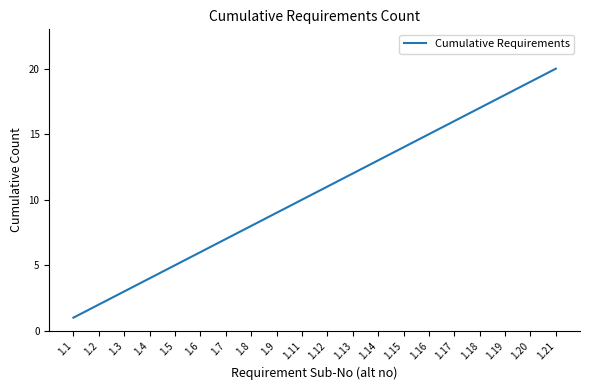

Rank the categories by value from highest to lowest.

1.21, 1.20, 1.19, 1.18, 1.17, 1.16, 1.15, 1.14, 1.13, 1.12, 1.11, 1.9, 1.8, 1.7, 1.6, 1.5, 1.4, 1.3, 1.2, 1.1